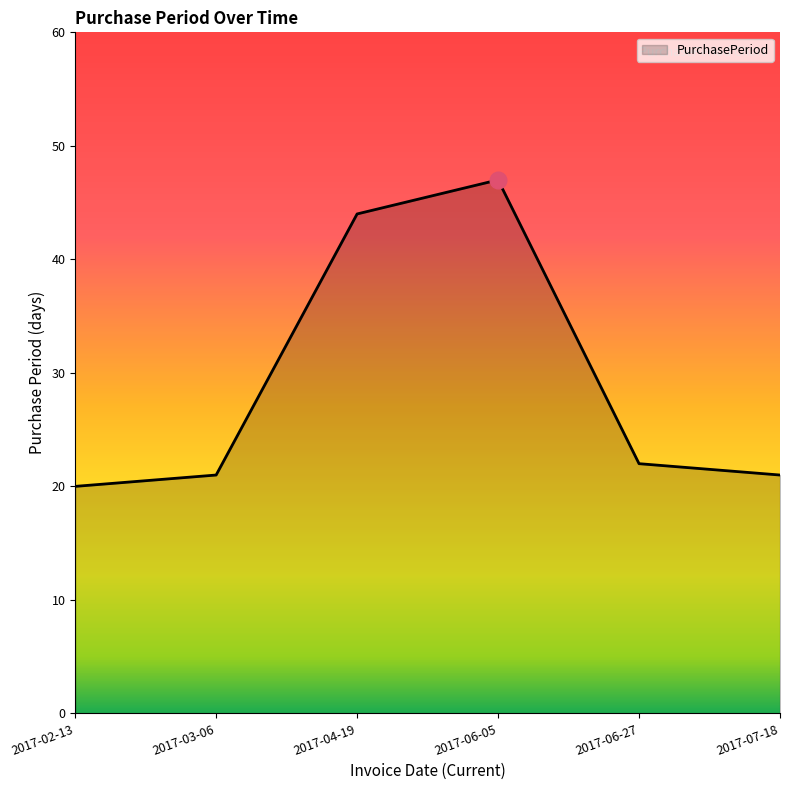

Which has a higher value, 2017-03-06 or 2017-04-19?

2017-04-19